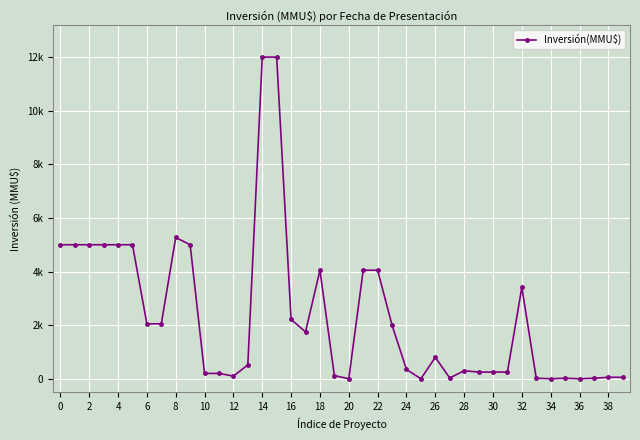

Does the chart have visible grid lines?

Yes